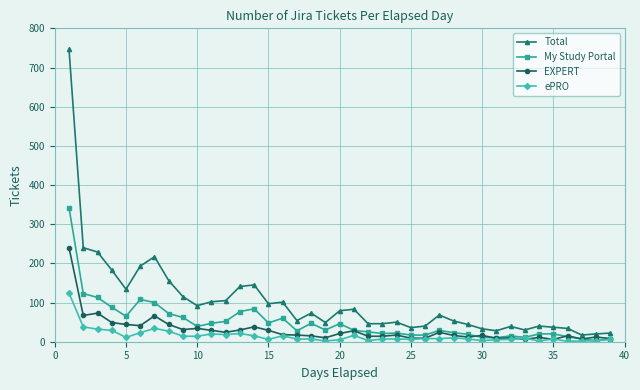

How many data points in Total are less than 68?

19